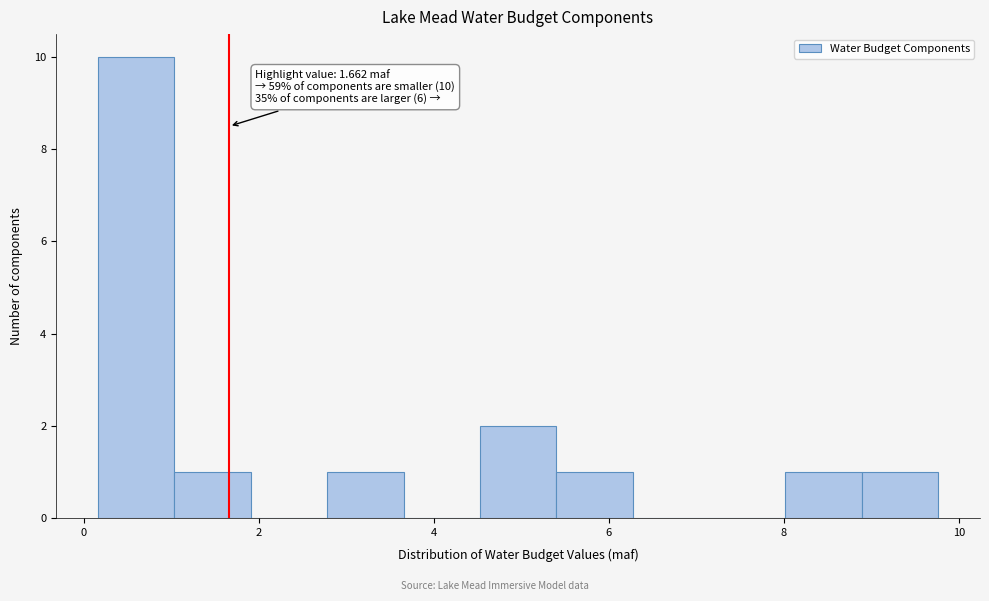

Which range on the x-axis has the tallest bar?

0.2 to 1.0